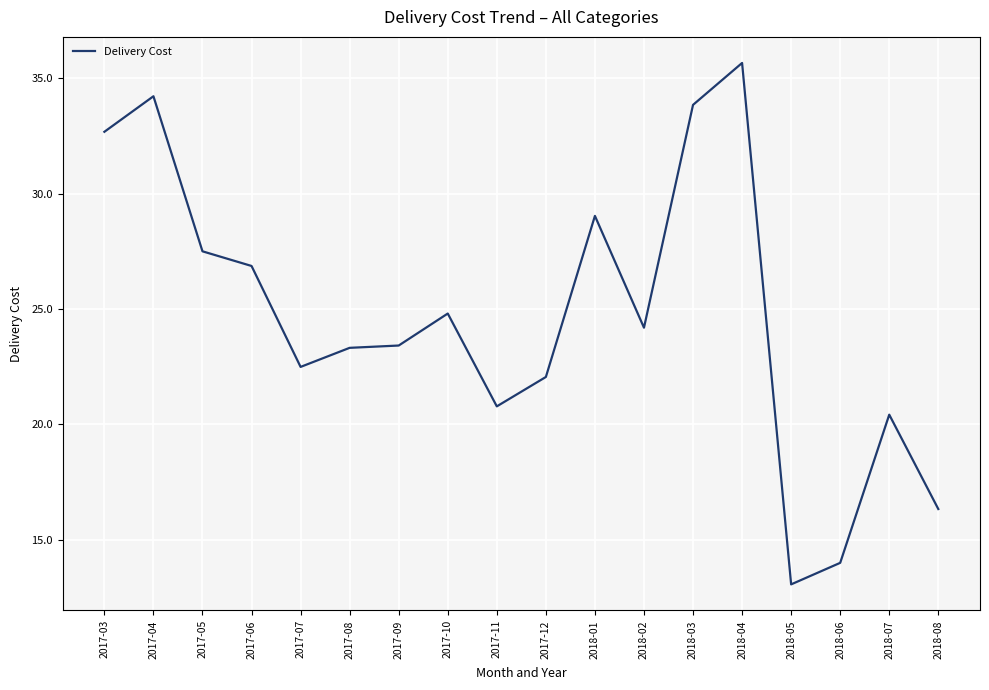

The value at 2017-12 is 5.8. True or false?

False